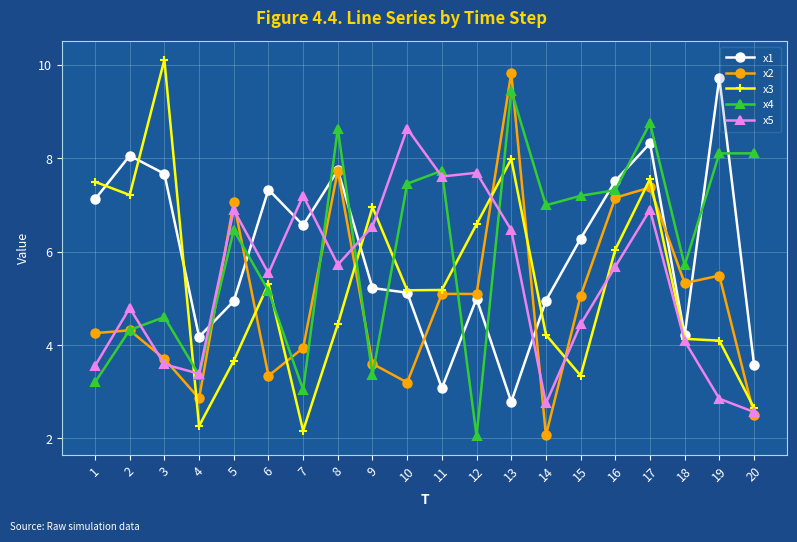

In x5, how many points are lower than both neighbors (excluding endpoints)?

5